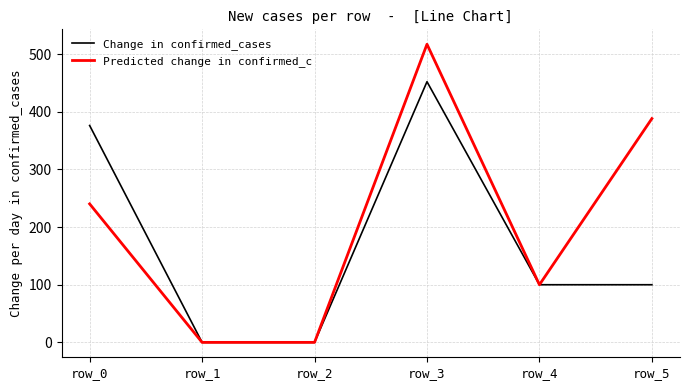

What is the approximate value of Predicted change in confirmed_c at row_3?

517.3